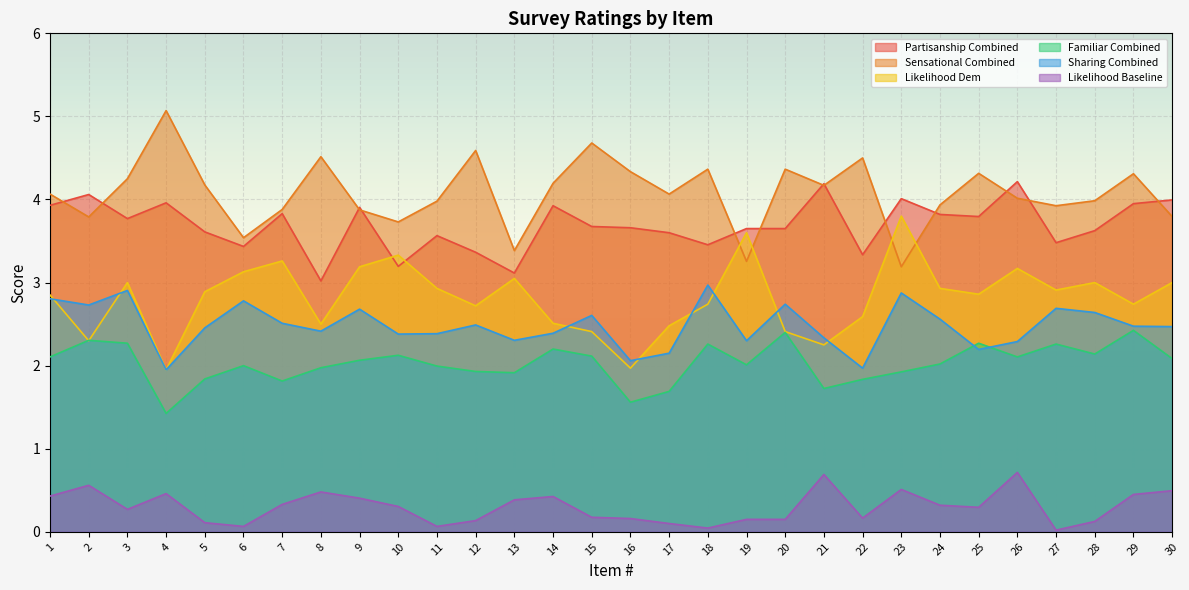

Is it true that Sharing Combined equals 2.7 at 27?

True